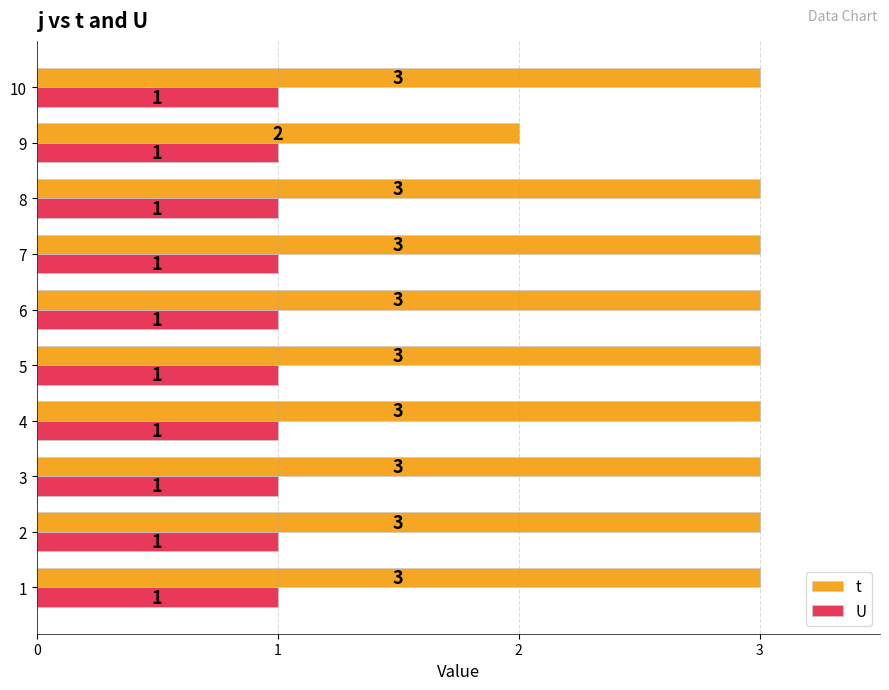

At how many categories does at least one series exceed 1?

10